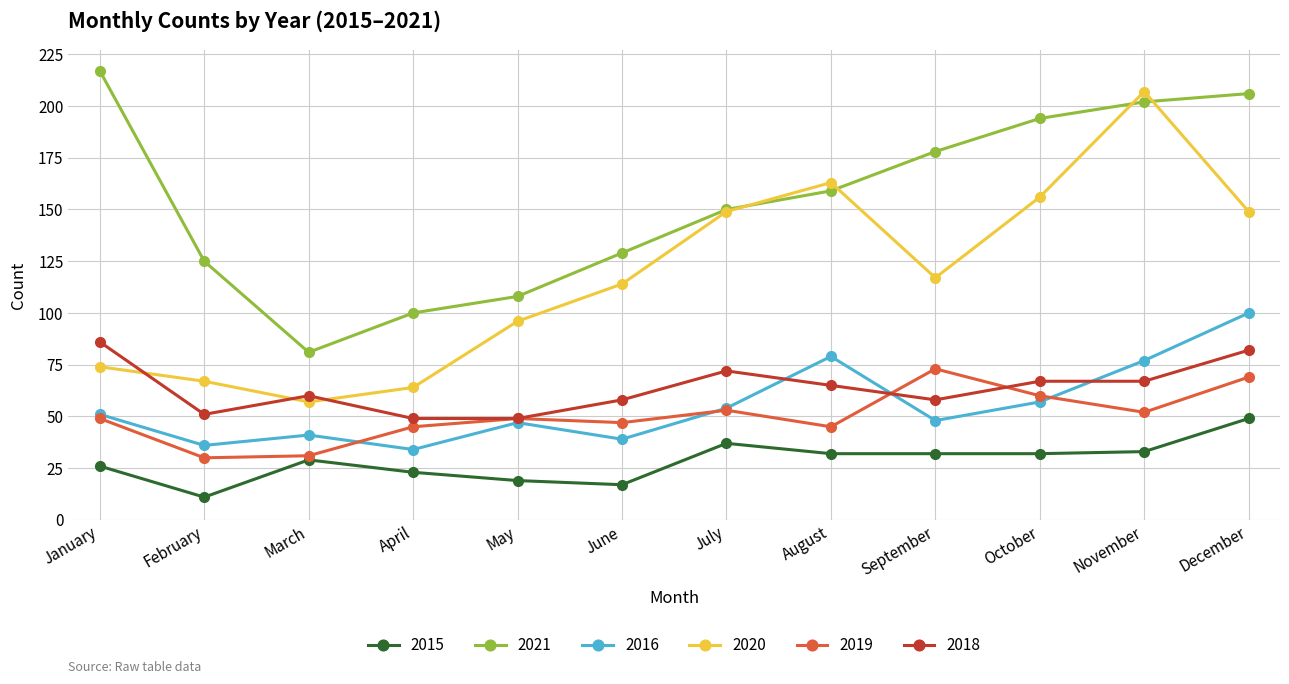

What are all the series names shown in the legend?

2015, 2021, 2016, 2020, 2019, 2018